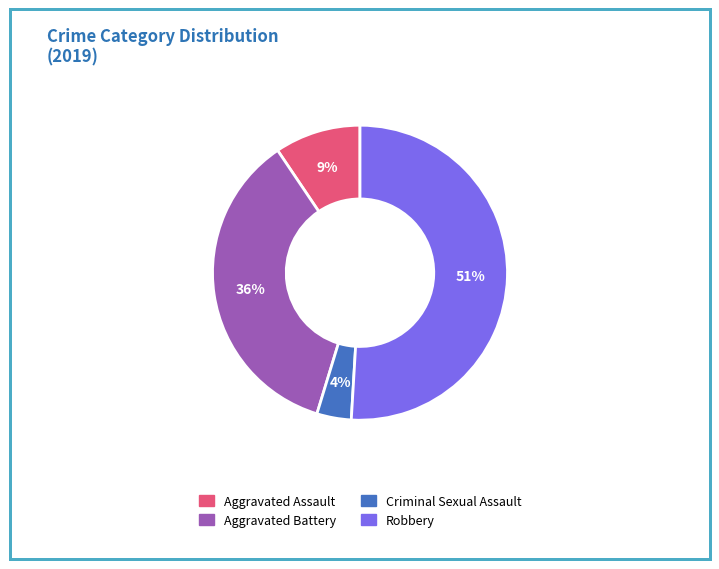

To the nearest percent, what is the difference between the largest and smallest slice percentages?

47%